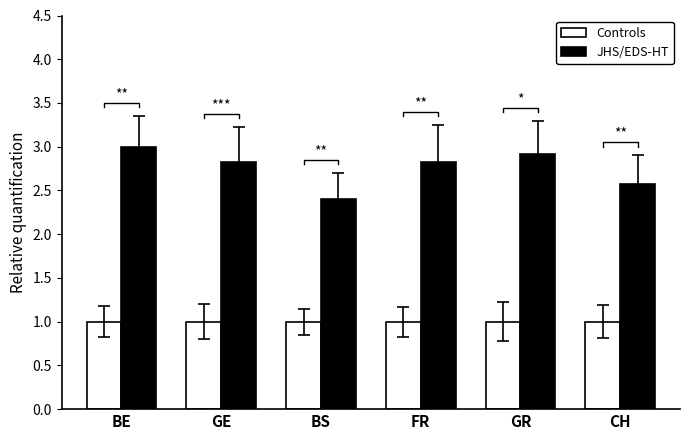

How many series are shown in this chart?

2